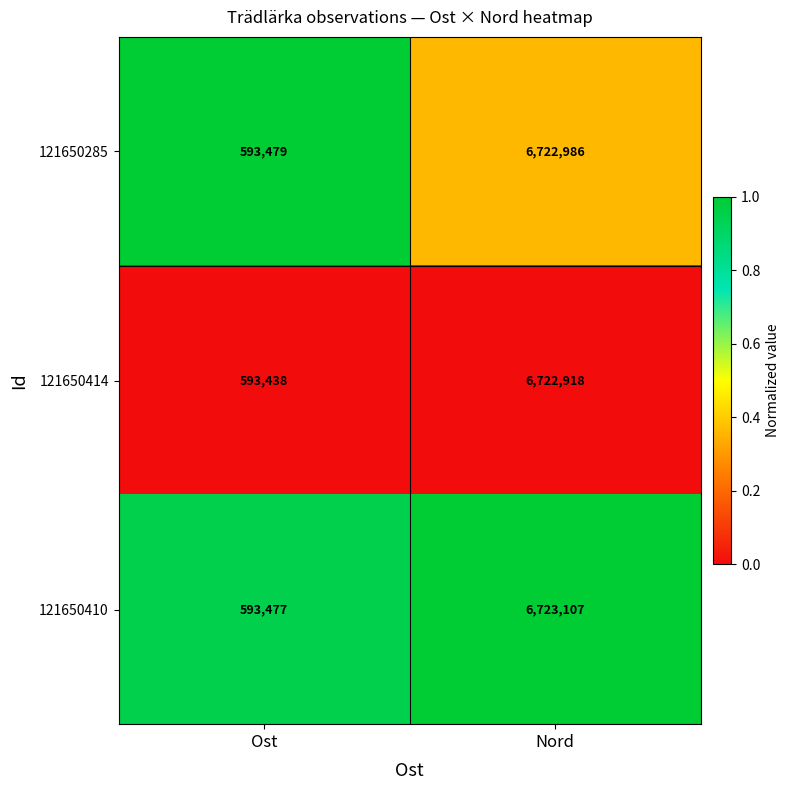

What is the approximate value of 121650285 at Ost, to the nearest 10?

593480